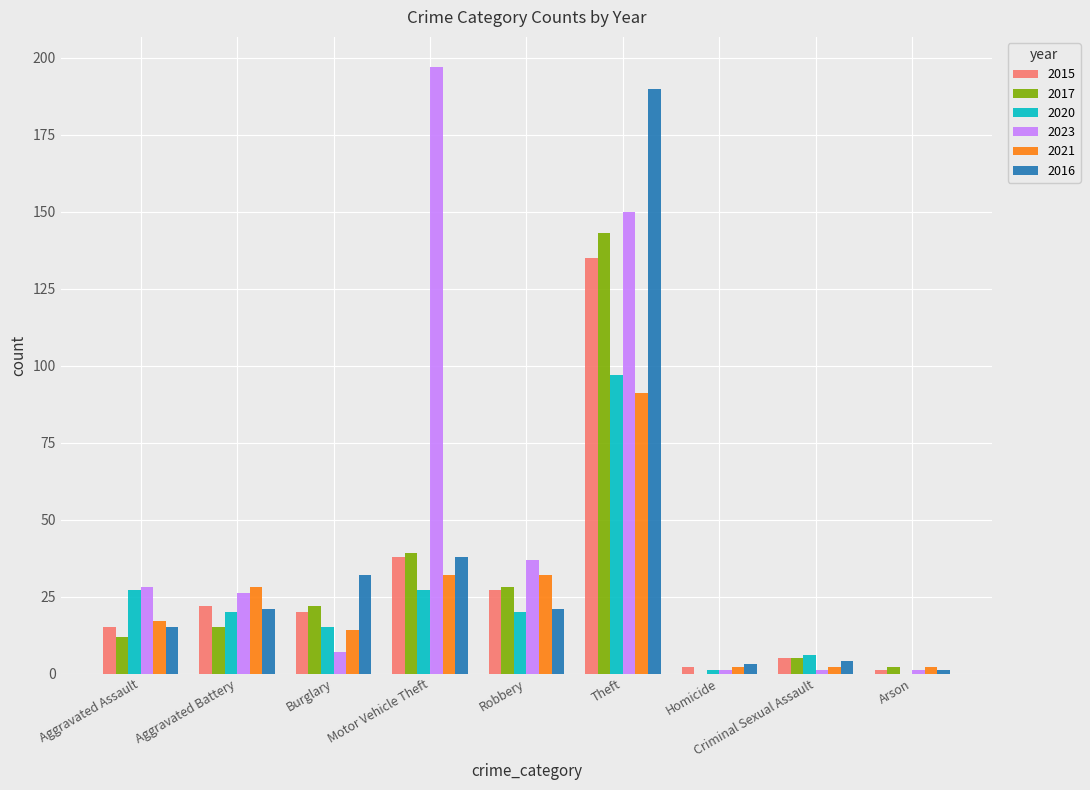

What is the difference between the 2023 values at Theft and Robbery?

113